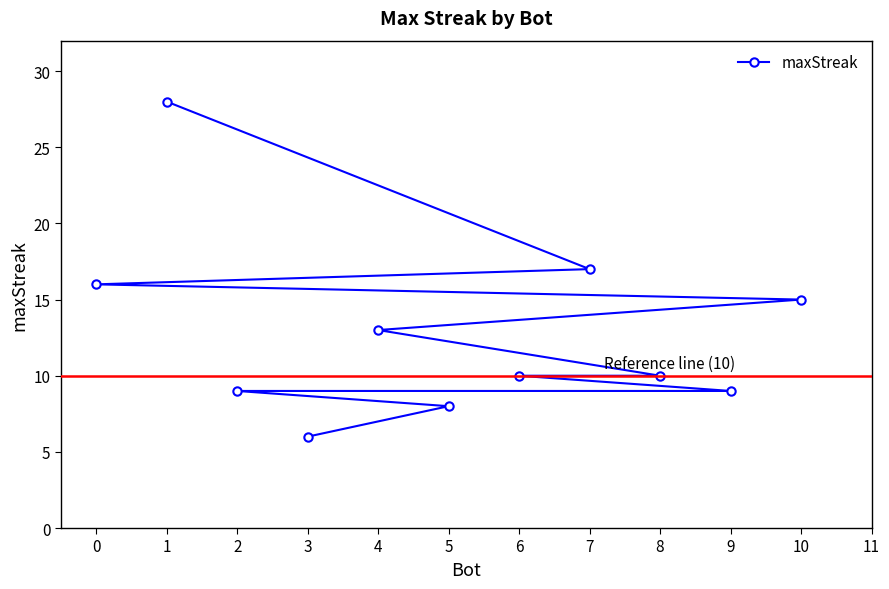

What is the maximum value shown in the chart?

28